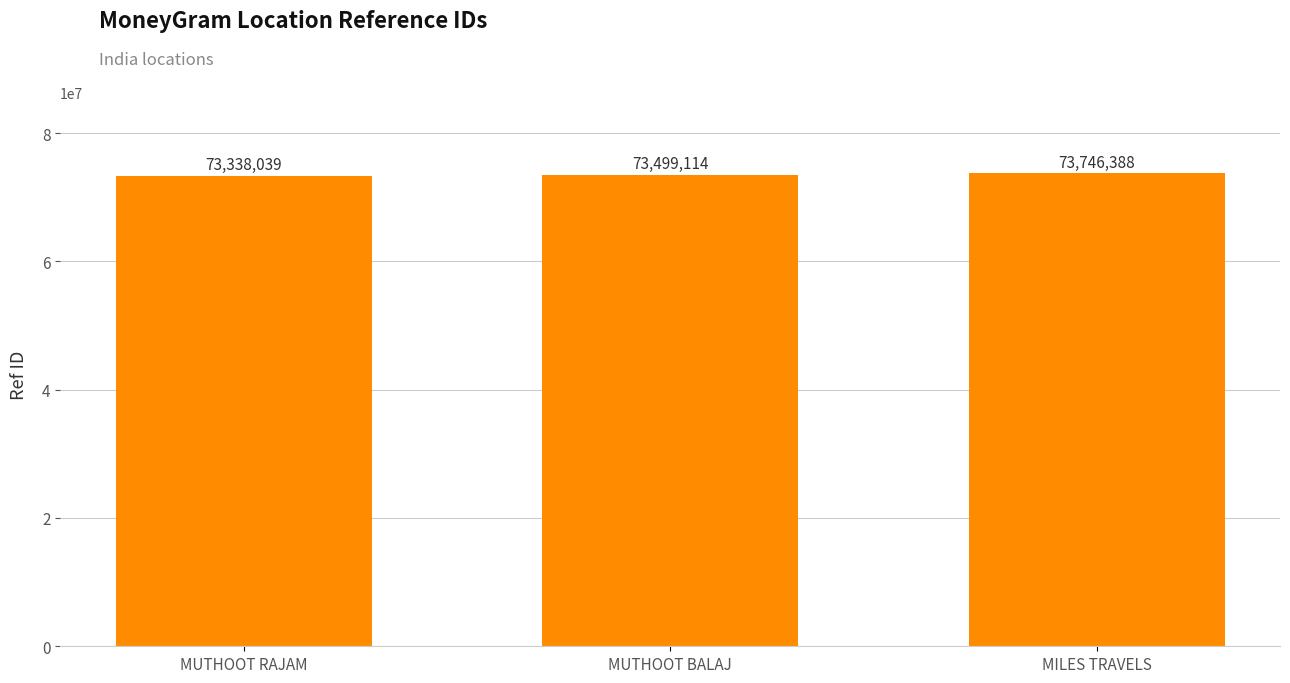

What is the smallest value displayed?

73338039